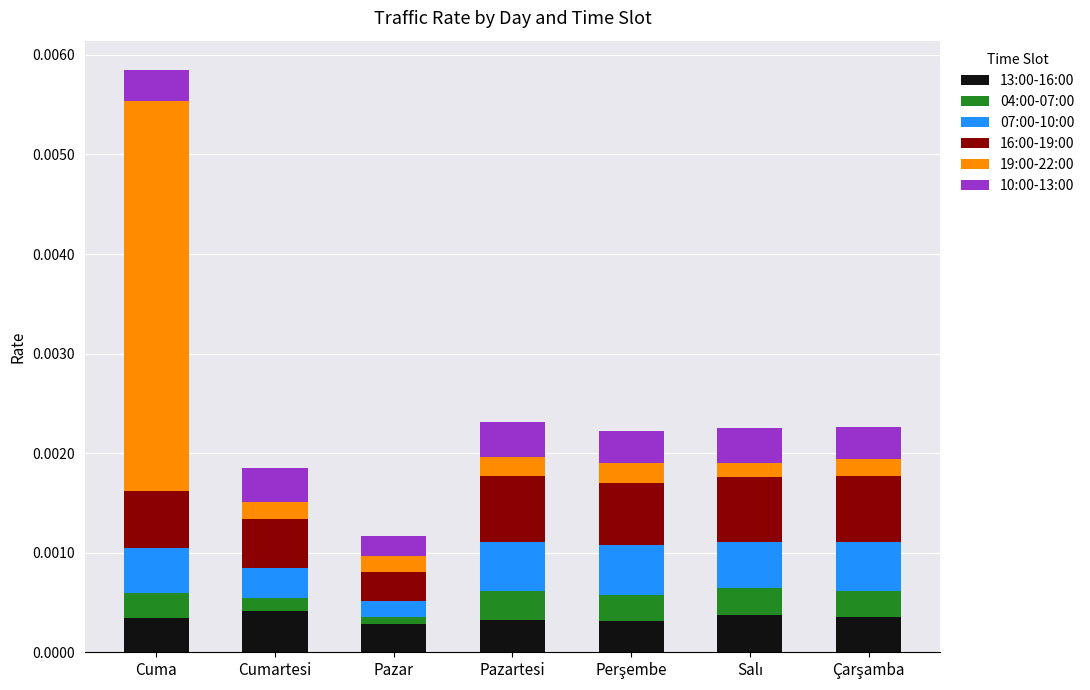

At which category is the sum across all series the highest?

Cuma